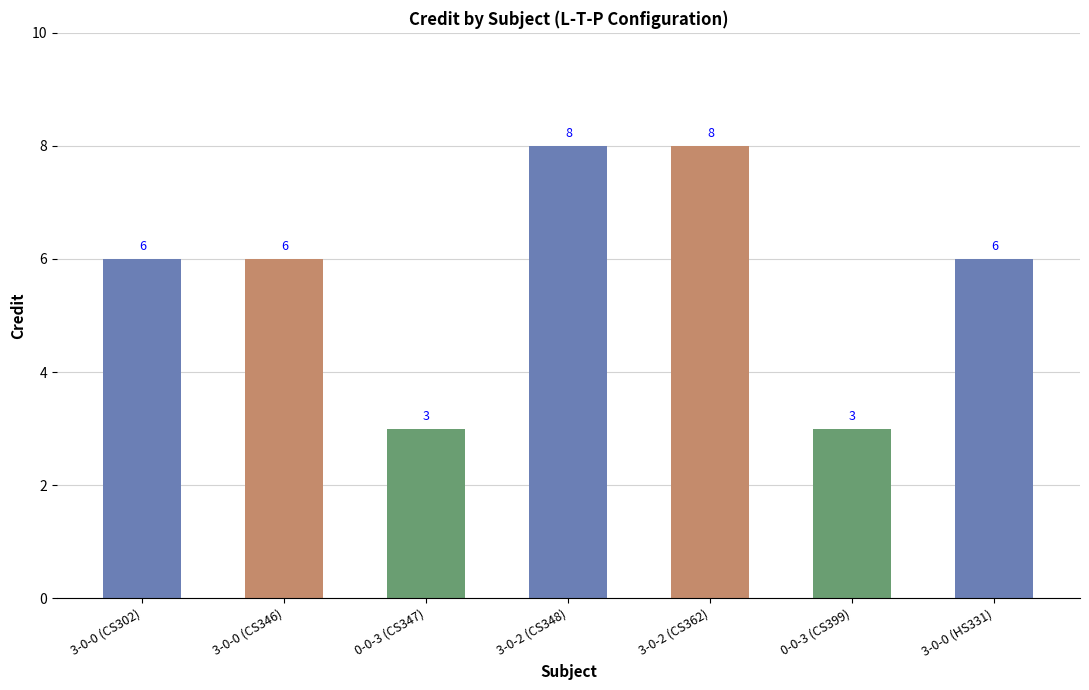

Reading right to left, list all the values displayed in this chart.

6	3	8	8	3	6	6